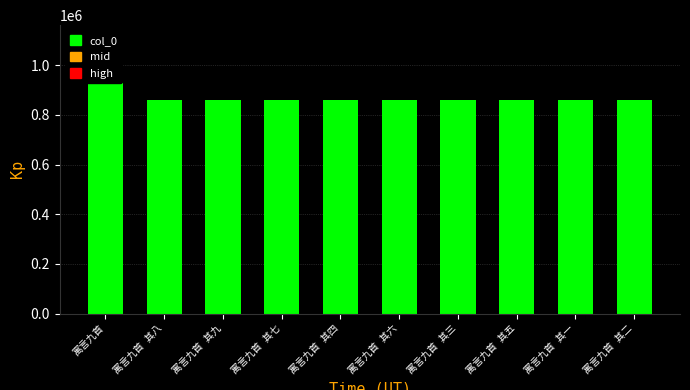

At which category does the chart reach its minimum across all series?

寓言九首 其九